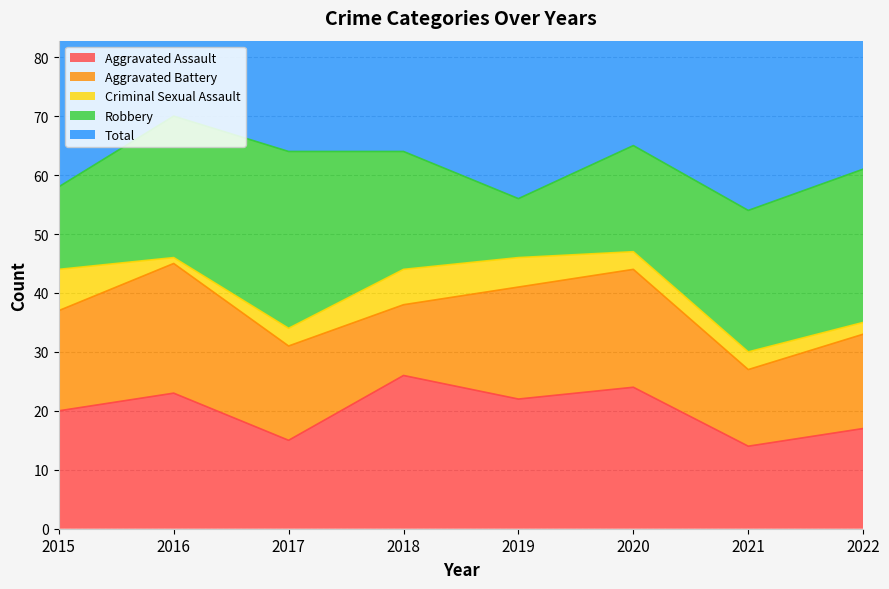

What is the maximum value shown in the chart?

72